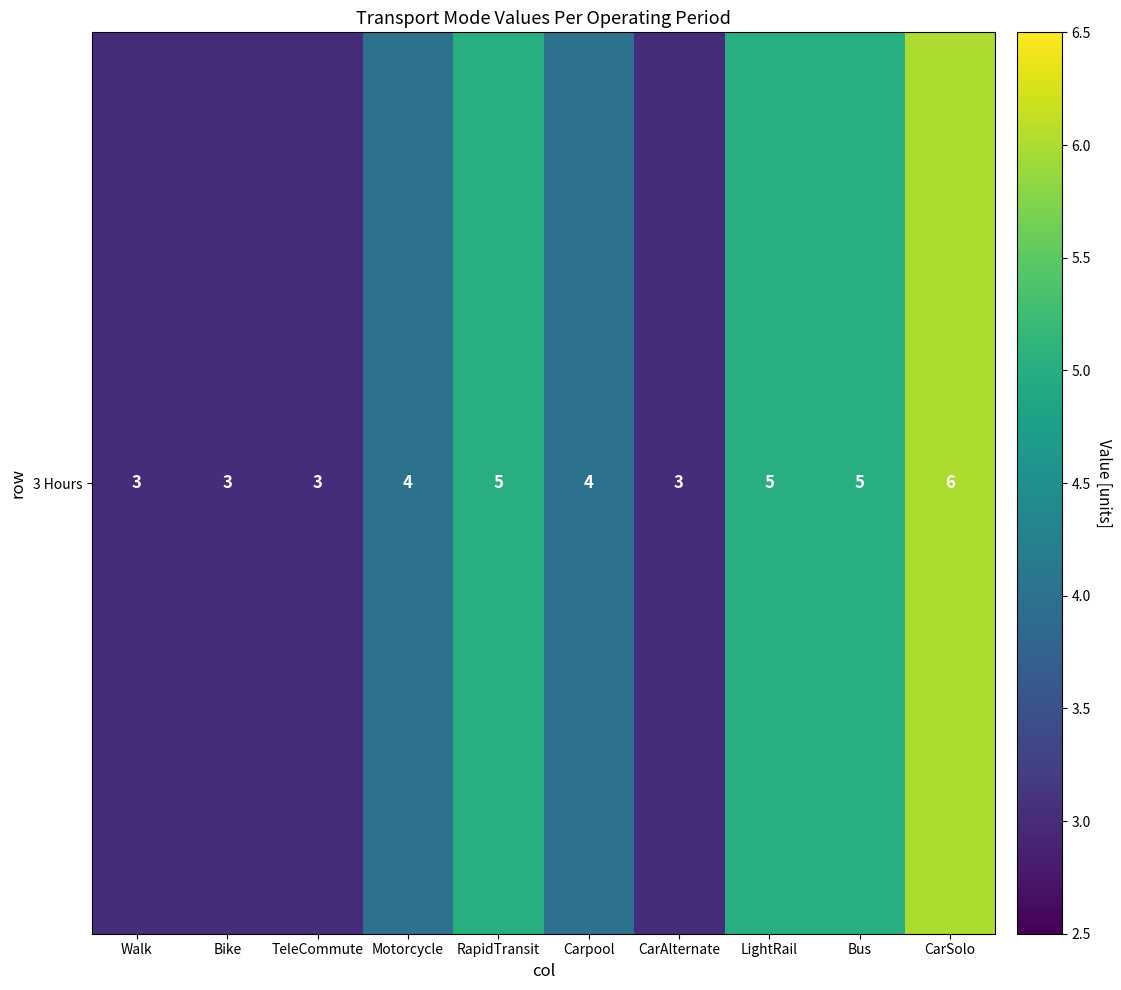

What is the greatest value displayed?

6